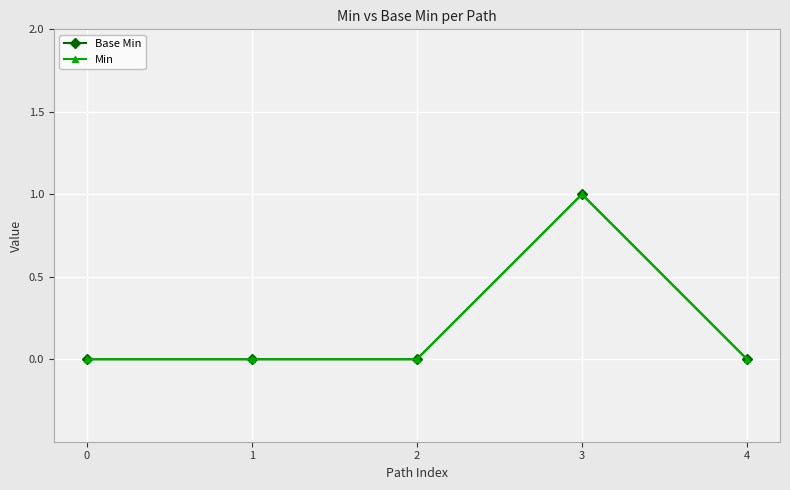

True or false: Min and Base Min intersect in this chart.

False